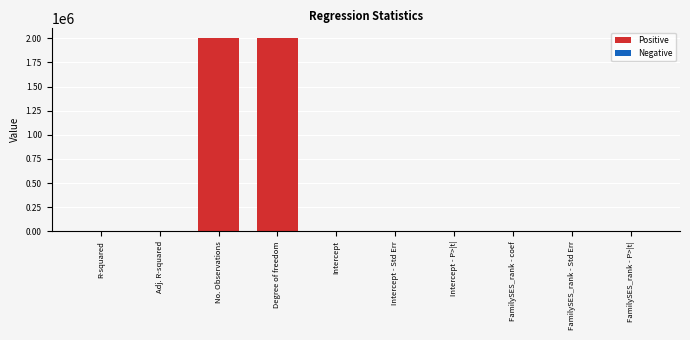

The chart shows a value of 2003326.0 at Degree of freedom. True or false?

True